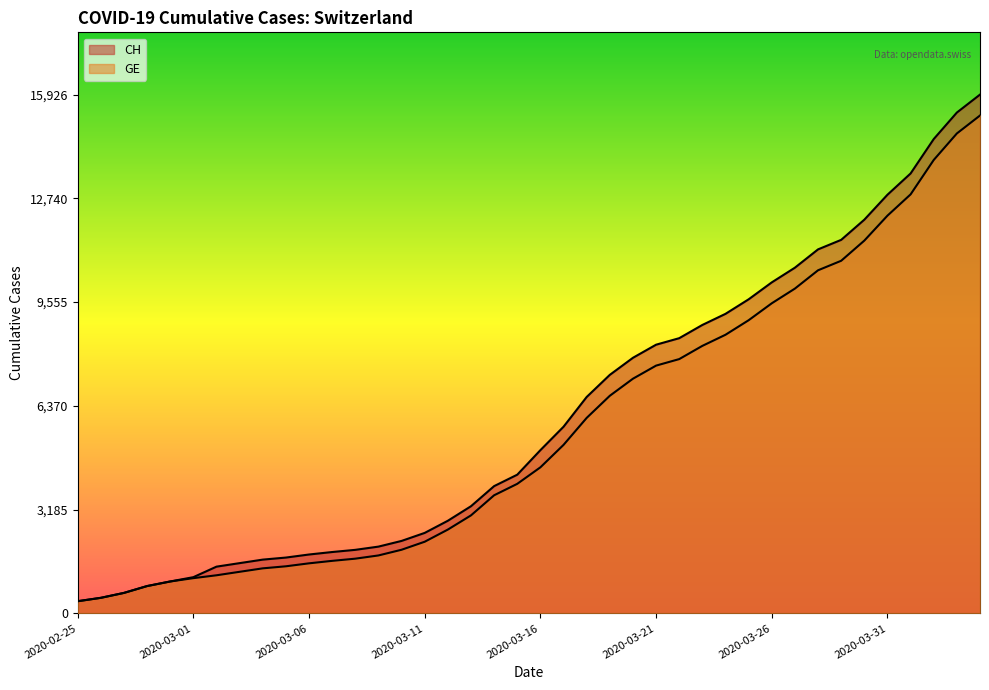

How many lines are shown in the chart?

2